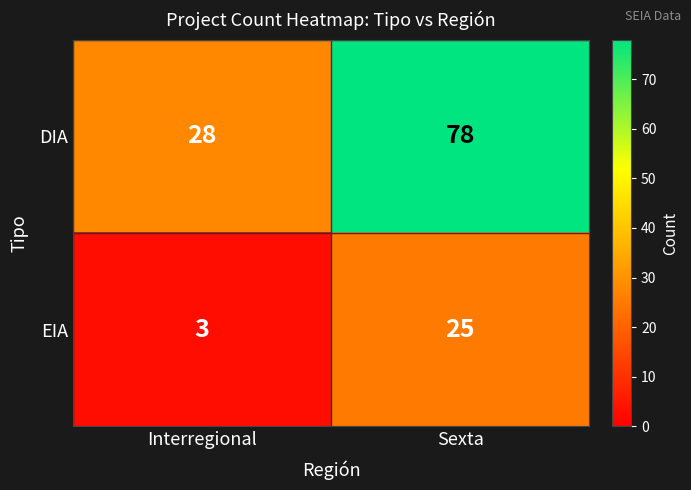

At which category does the chart reach its peak across all series?

Sexta